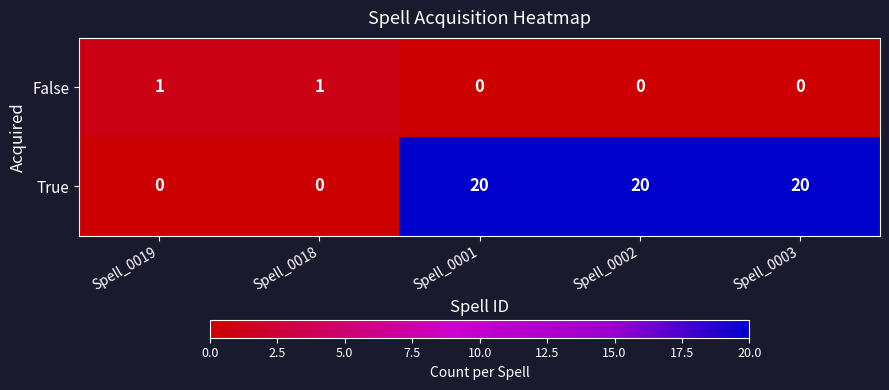

Reading right to left, extract all data points from this chart.

False: 0	0	0	1	1
True: 20	20	20	0	0